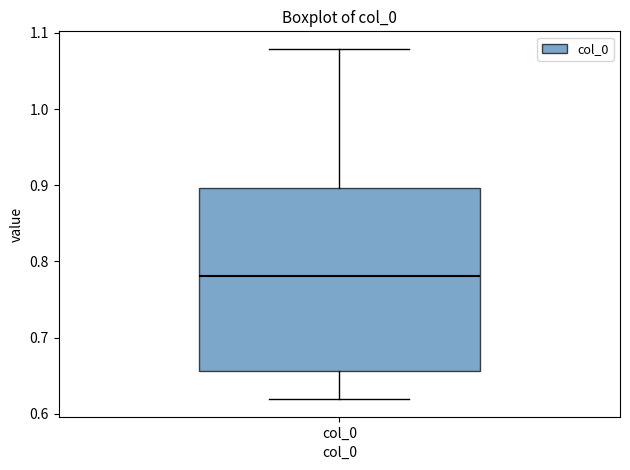

Transcribe this box plot: give where the median line is, the range the box spans, and where the two whiskers end, as read against the y-axis. The values are not printed on the chart, so give them approximately, as read against the axis.

median 0.78, box 0.66 to 0.90, whiskers 0.62 to 1.08